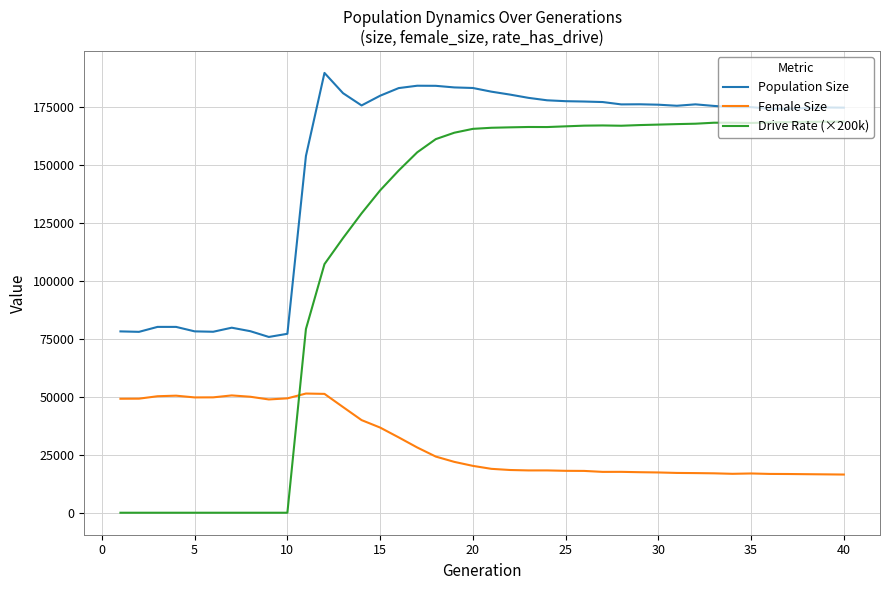

Does the chart have visible grid lines?

Yes